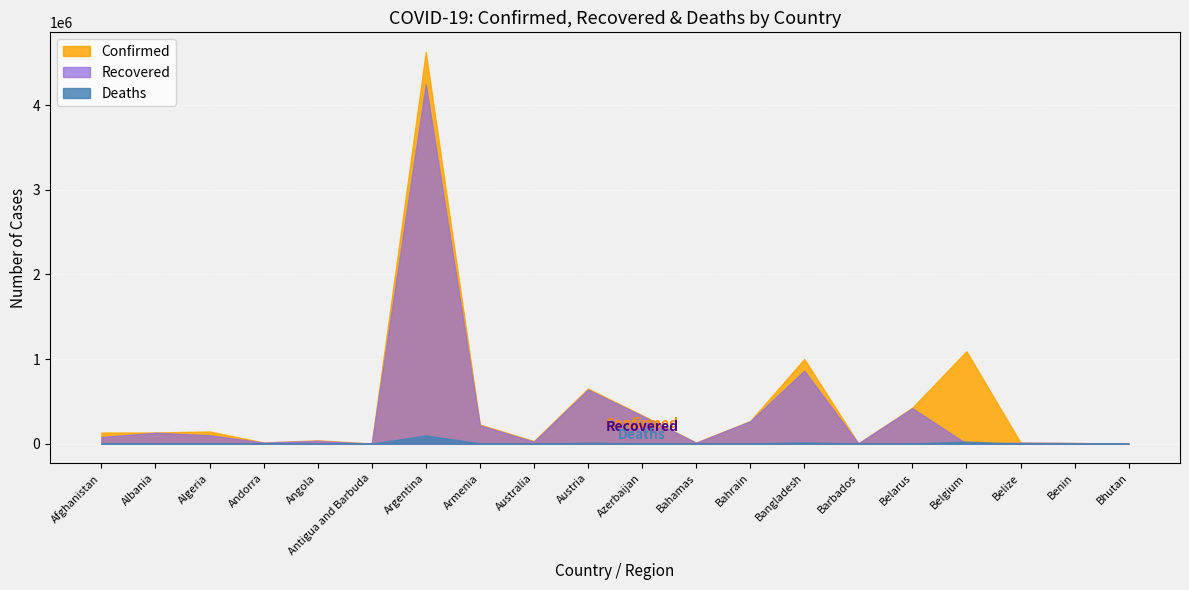

Rank the series by their average value, from highest to lowest.

Confirmed, Recovered, Deaths